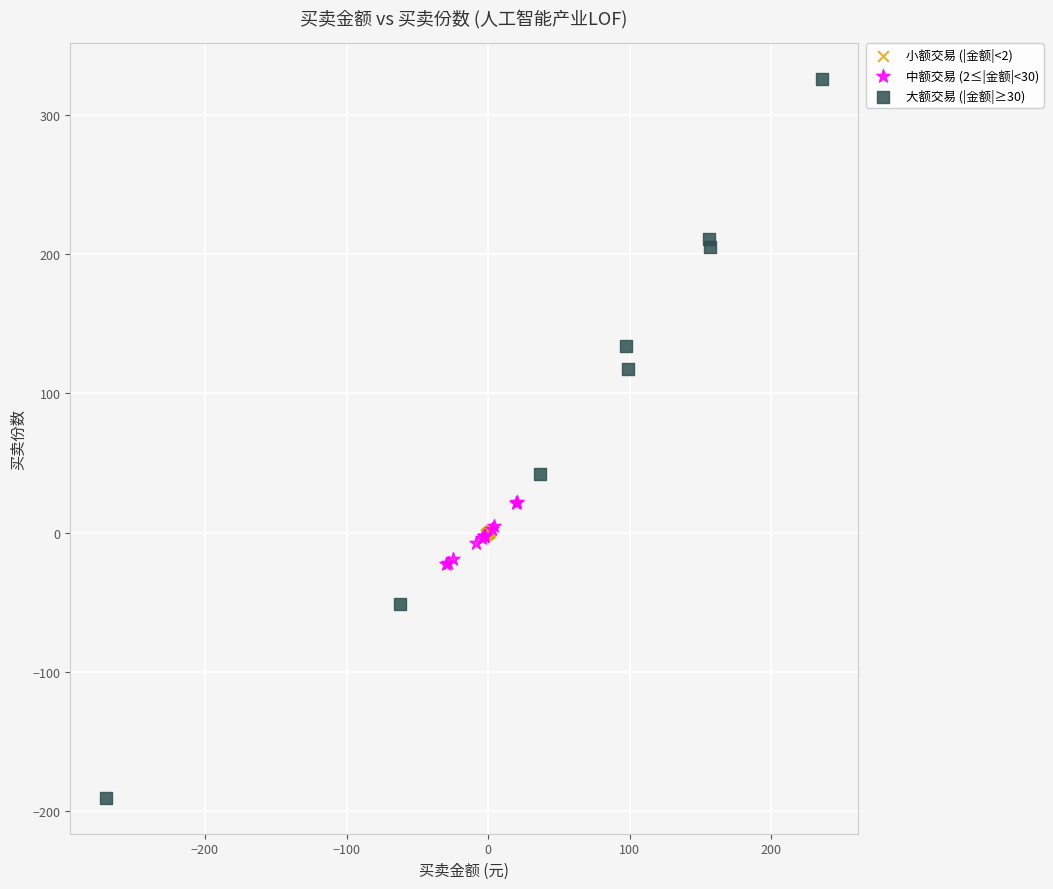

Which series contains the lowest Y value?

大额交易 (|金额|≥30)